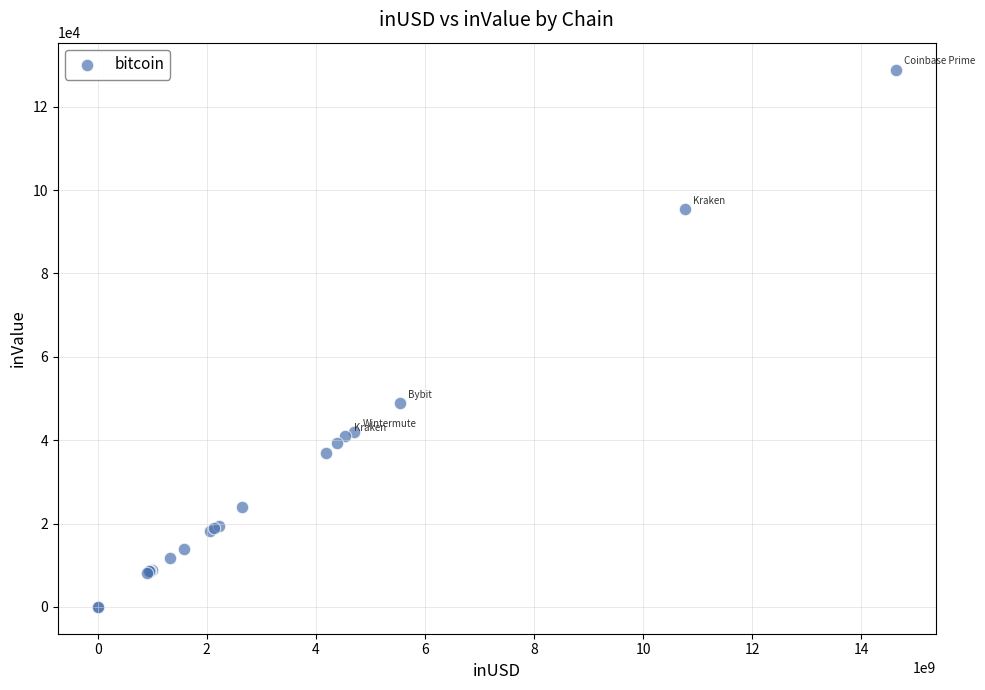

What Y value in the scatter plot is closest to 64467?

48801.6